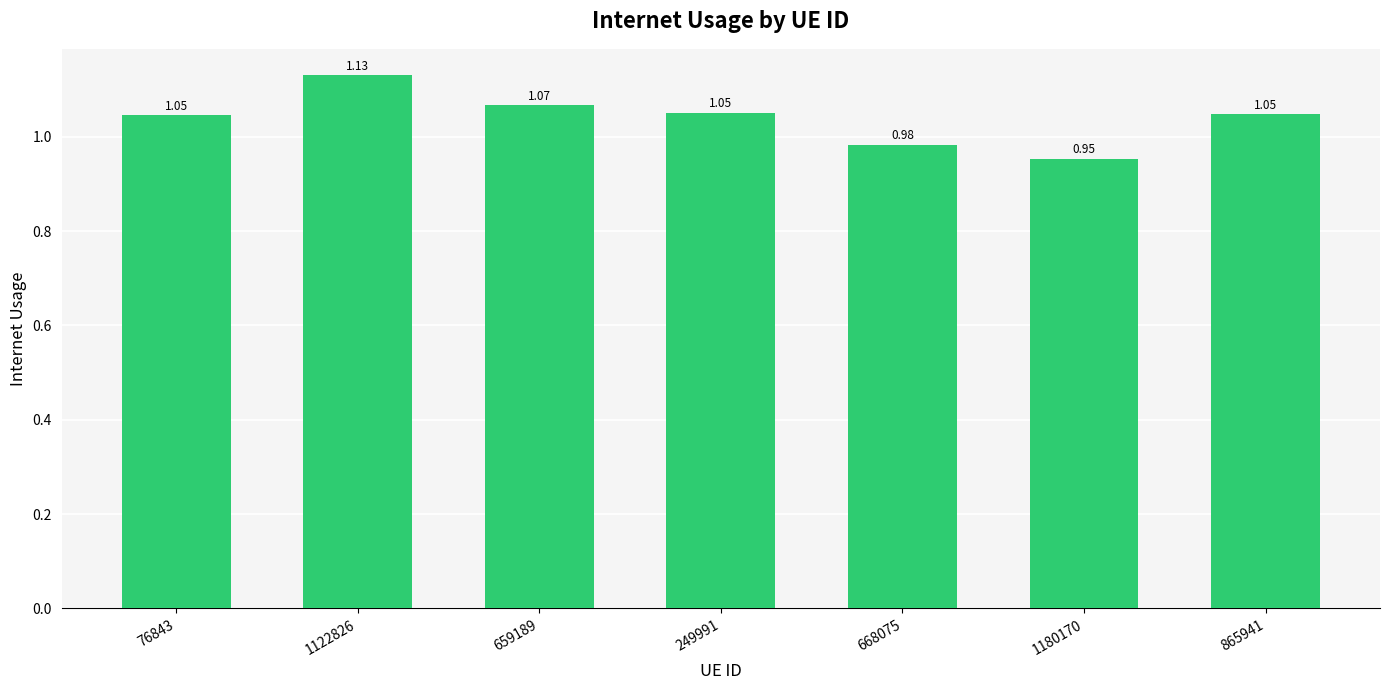

What is the sum of all values?

7.3